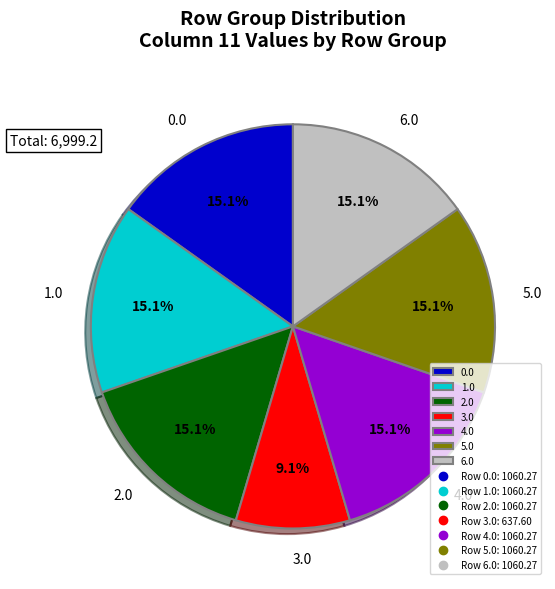

Is 2.0 the majority of the pie?

No